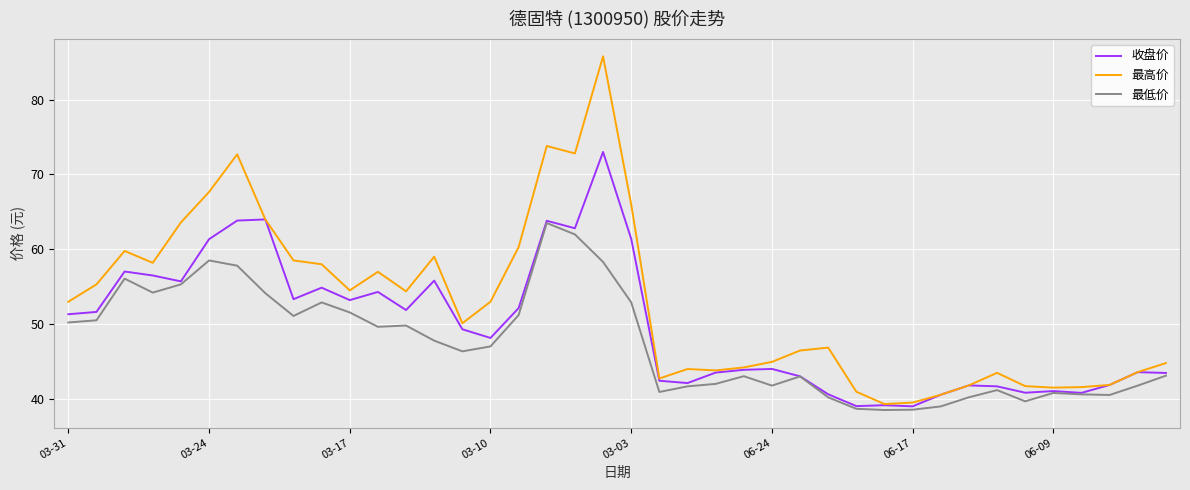

What is the minimum value shown in the chart?

38.5